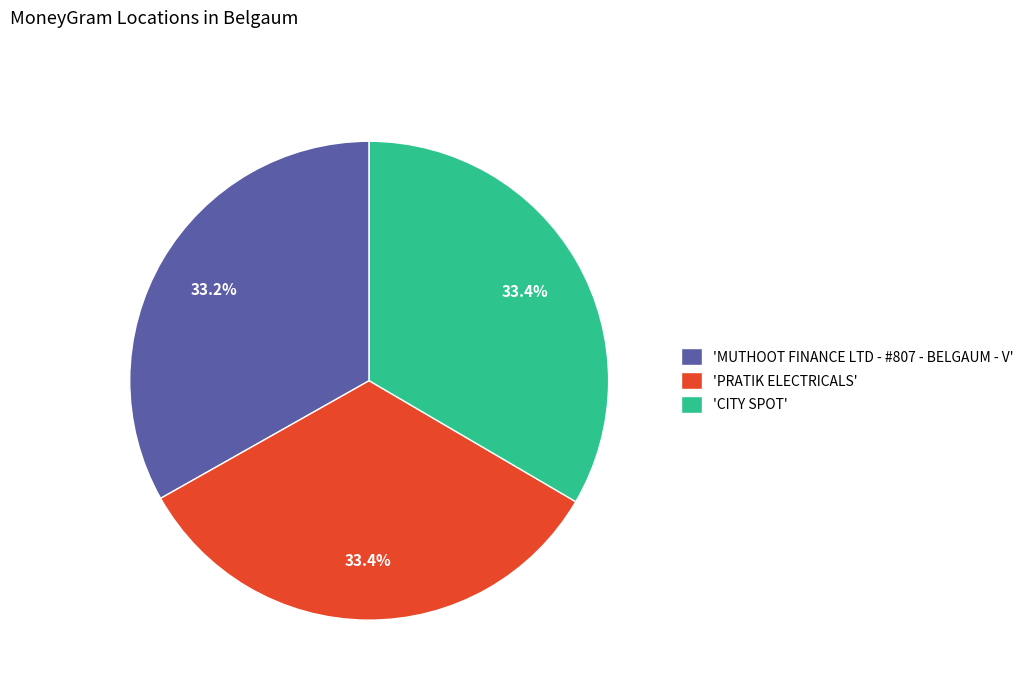

What is the ratio of the value at 'PRATIK ELECTRICALS' to the value at 'MUTHOOT FINANCE LTD - #807 - BELGAUM - V'?

1.0